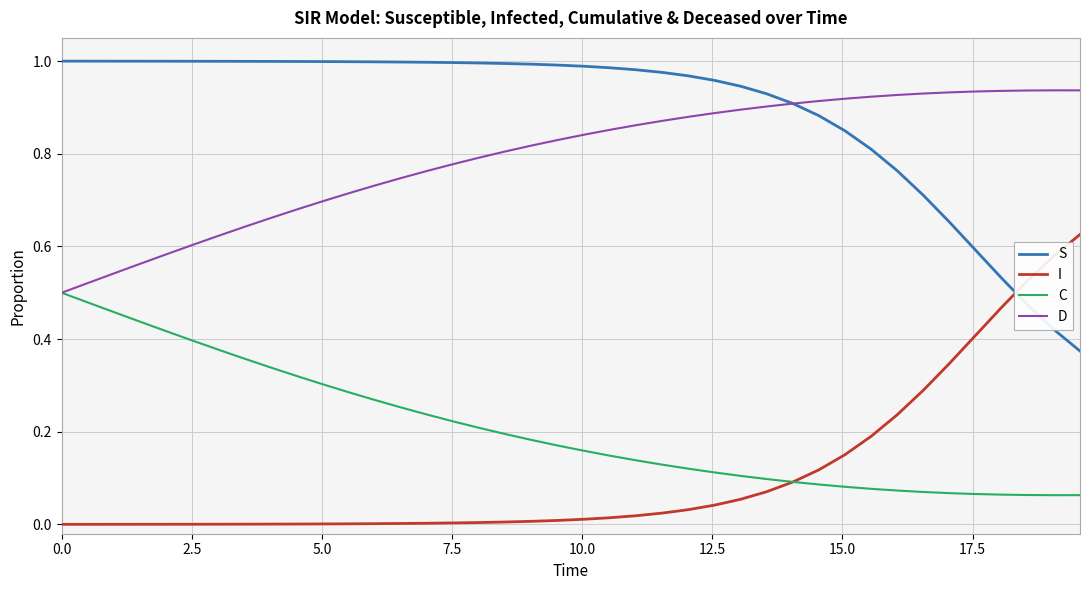

Does the chart display data point markers on the line(s)?

No